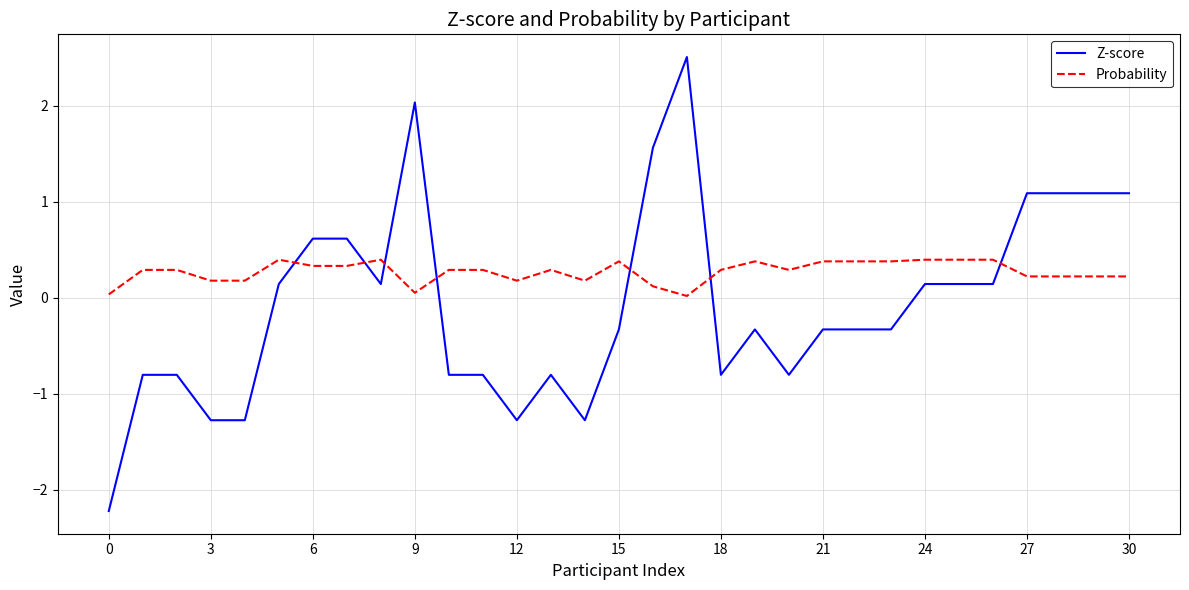

Rank the series by their maximum value, from lowest to highest.

Probability, Z-score